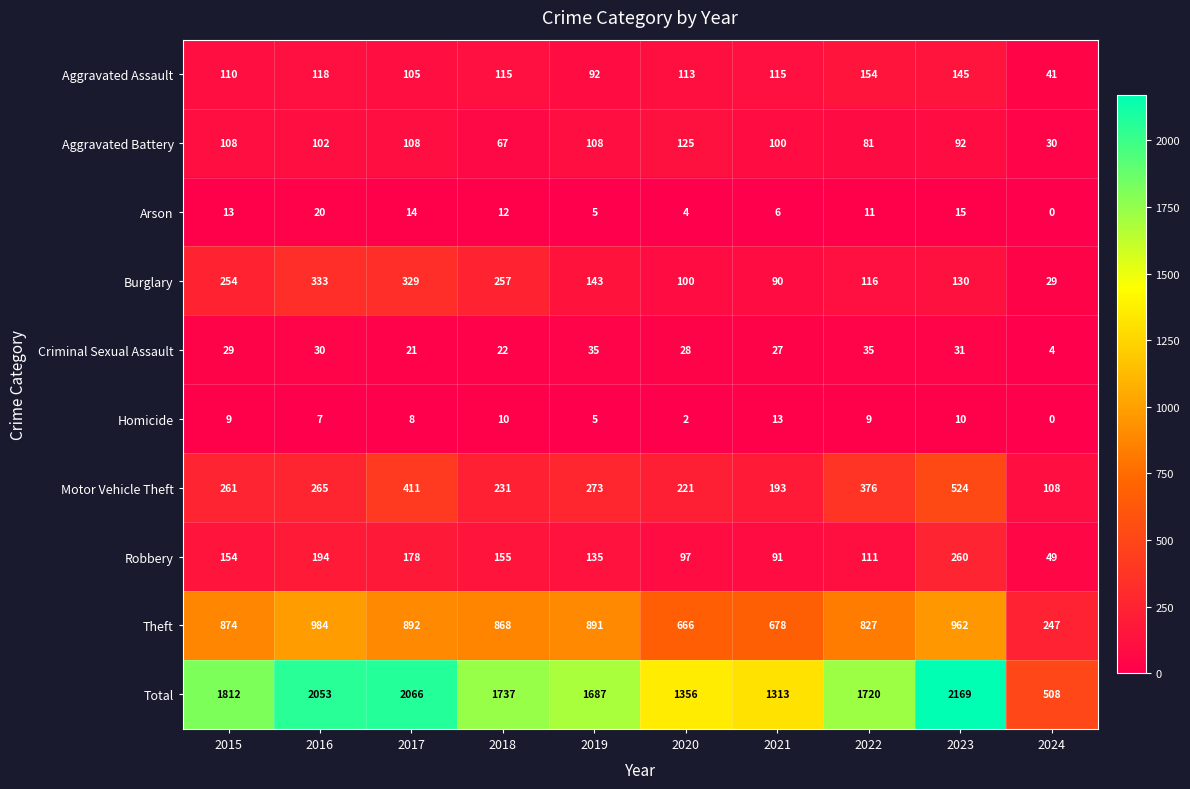

What is the difference between the highest and lowest values at 2016?

2046